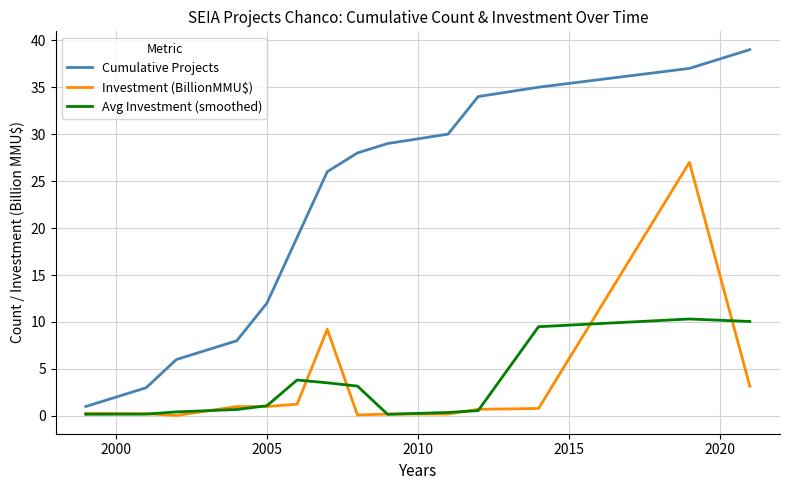

What is the average value of the Cumulative Projects series?

21.9